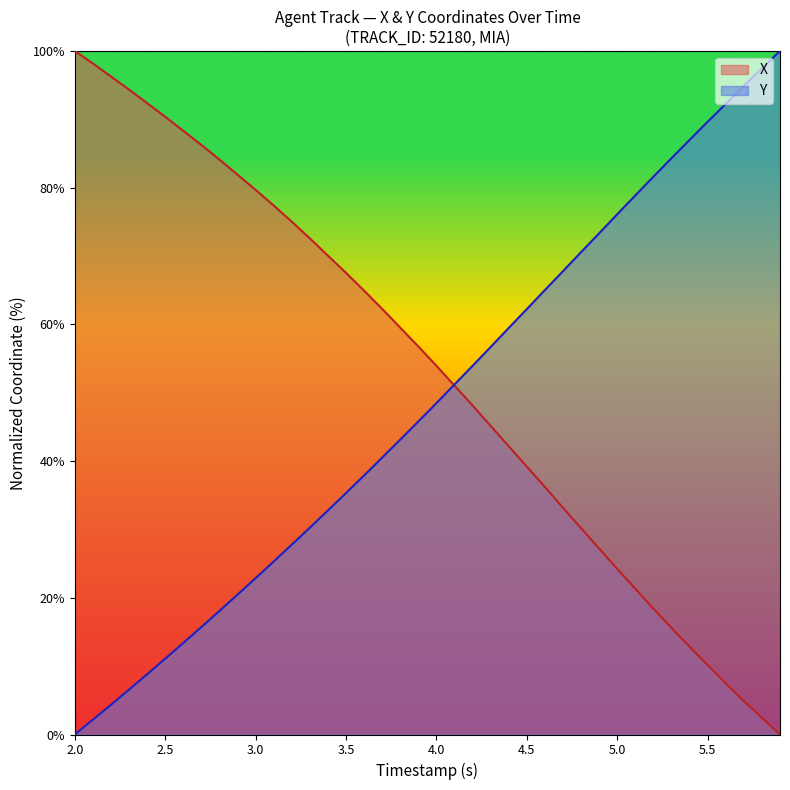

Which series has the largest total across all categories?

X